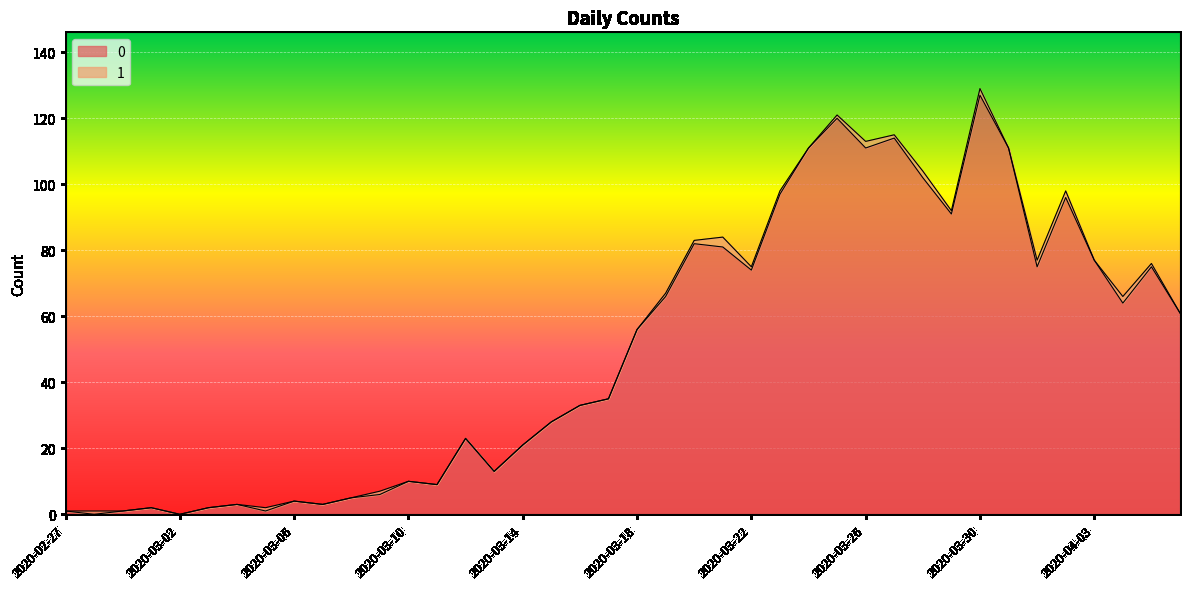

What is the label of the 2nd point from the left?

2020-02-28